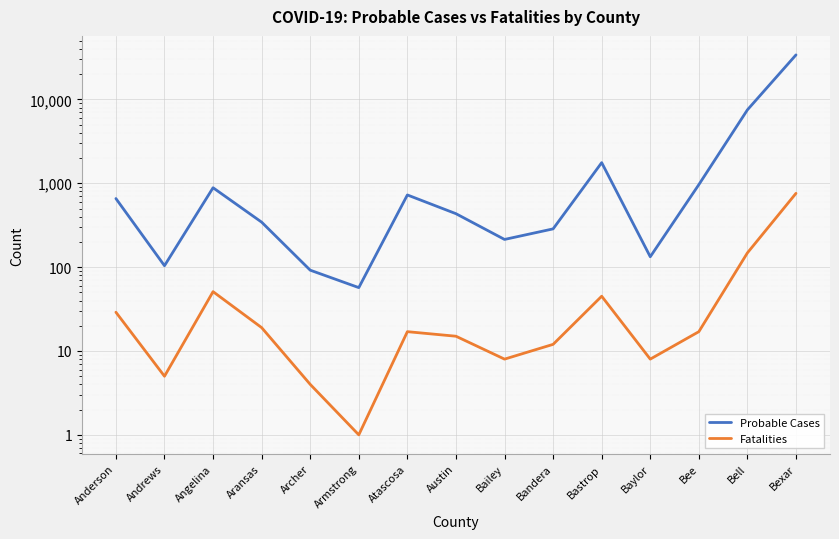

The value of Probable Cases at Archer is 64. True or false?

False